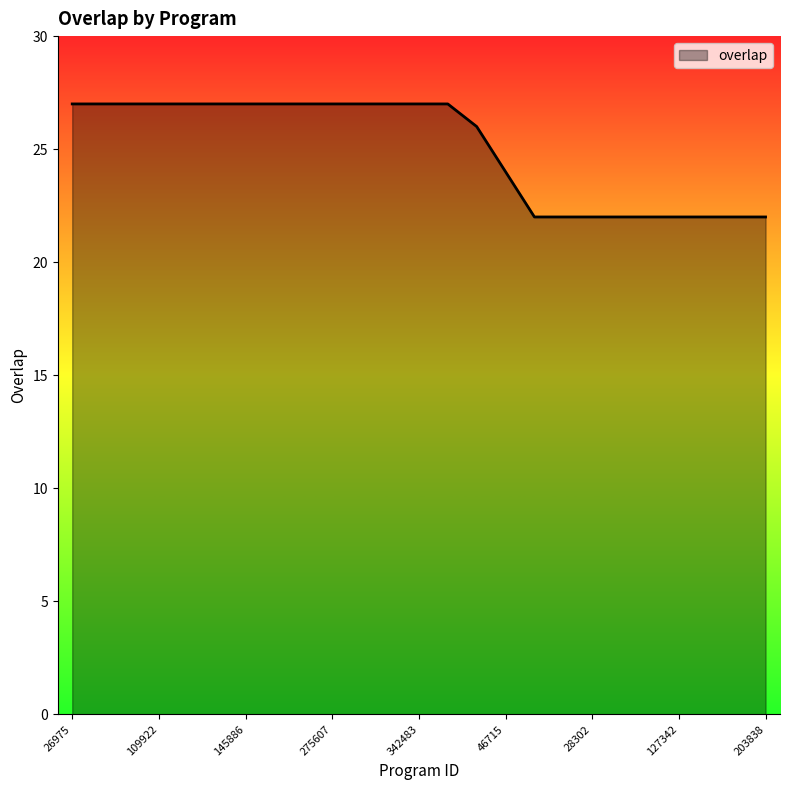

What is the difference between the maximum and minimum values?

5